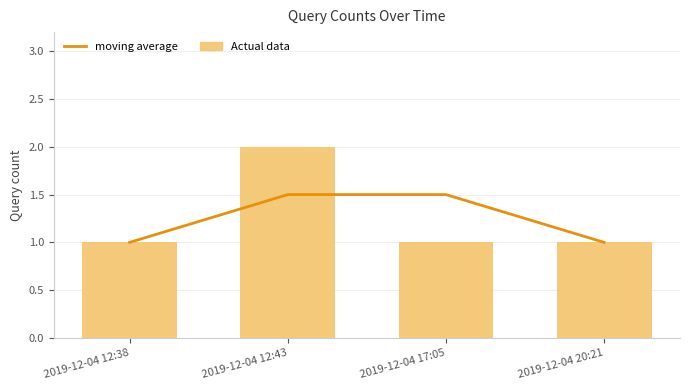

At which category does the chart reach its peak across all series?

2019-12-04 12:43